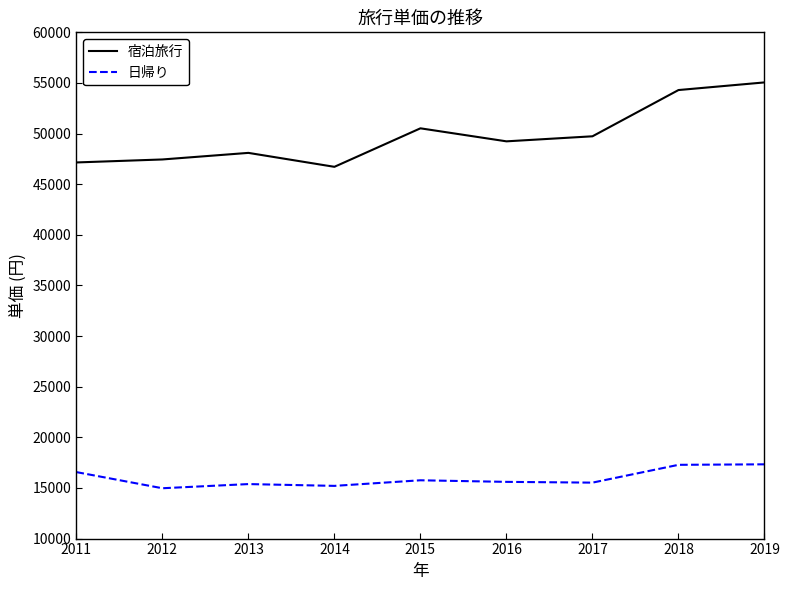

What is the smallest value displayed?

14972